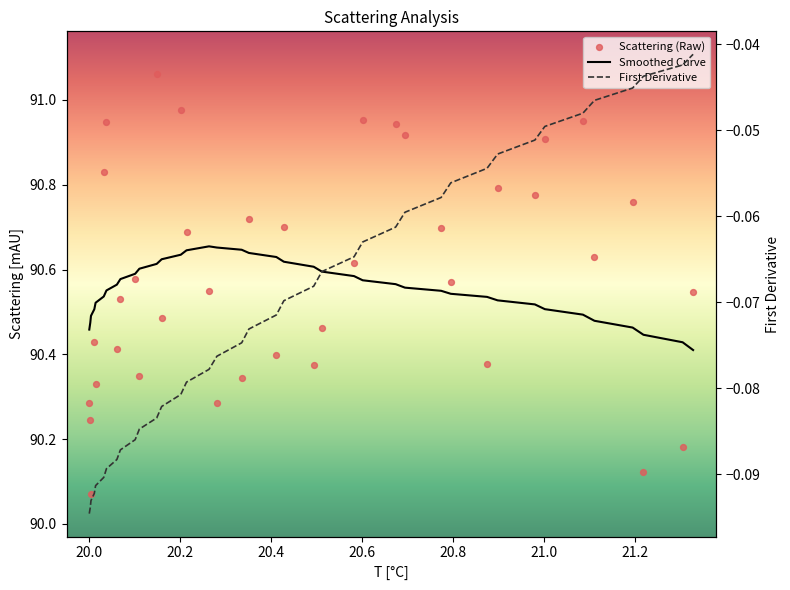

What are all the series names shown in the legend?

Smoothed Curve, Scattering (Raw), First Derivative